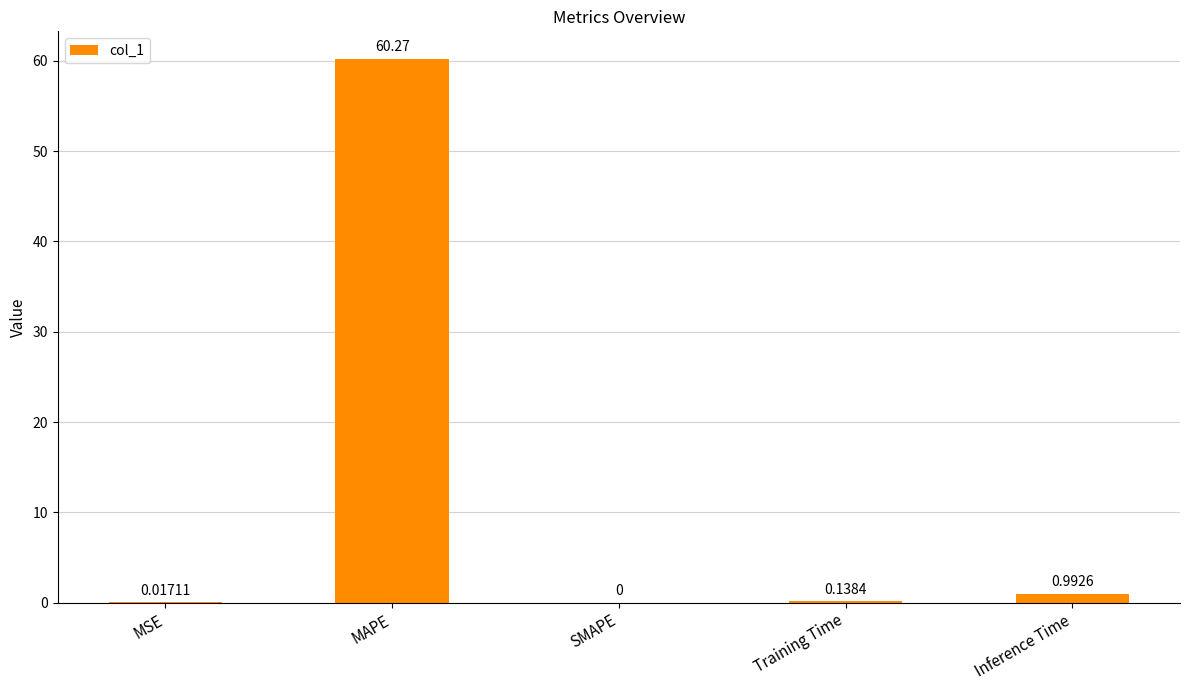

Which has a higher value, SMAPE or MAPE?

MAPE